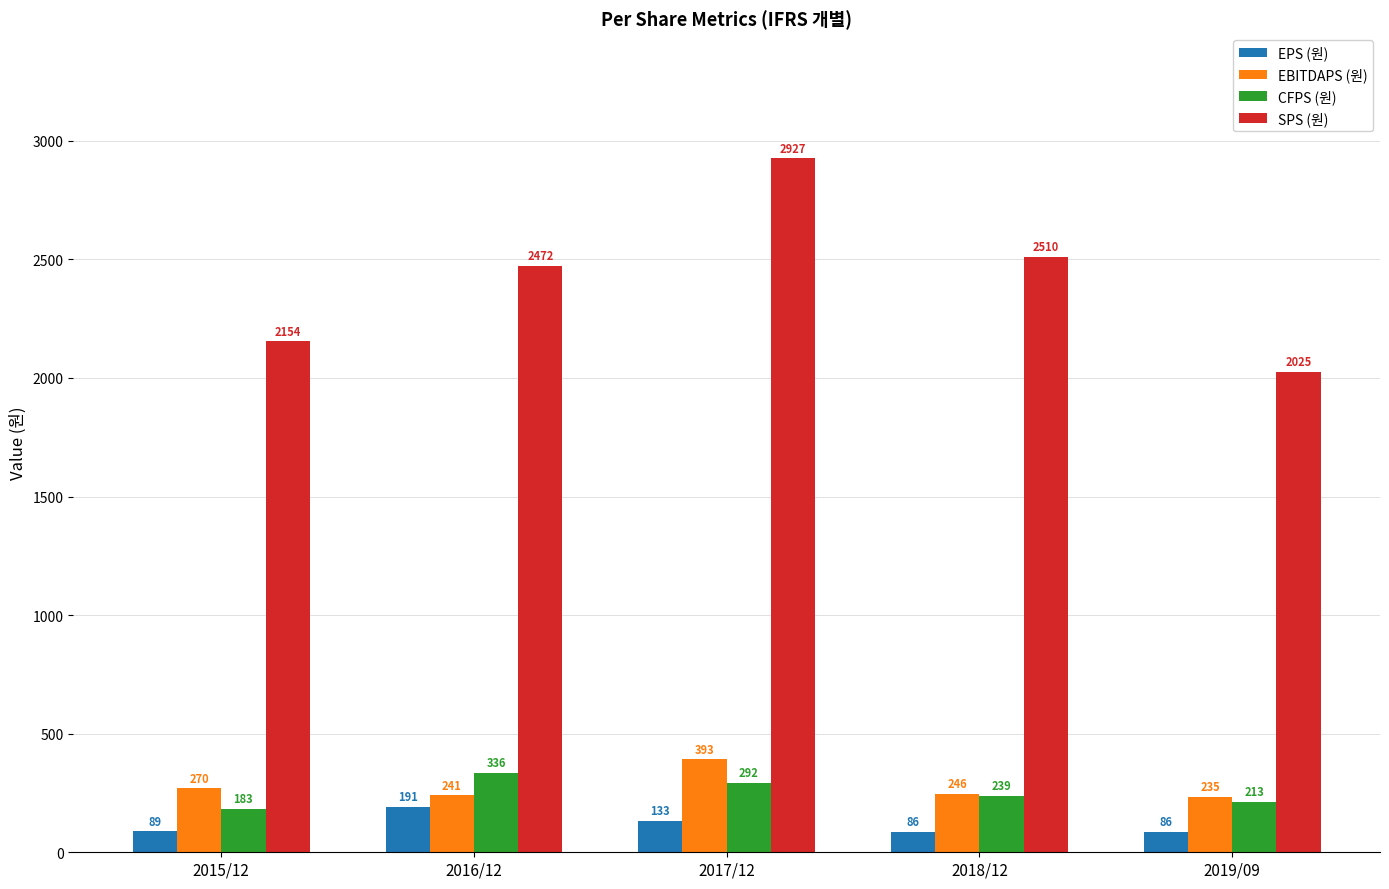

What is the sum of all CFPS (원) values?

1263